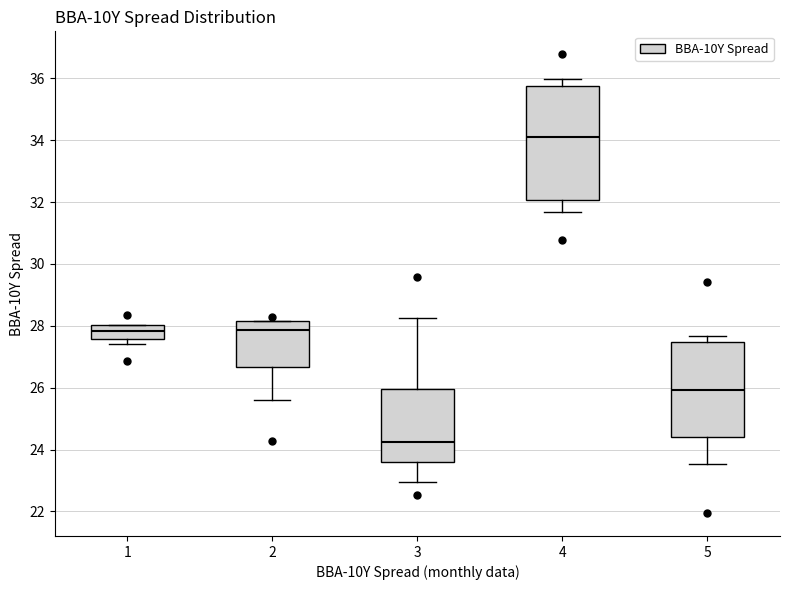

Reading left to right, transcribe this box plot: for each box, give where its median line is, the range the box spans, and where its two whiskers end, as read against the y-axis. The values are not printed on the chart, so give them approximately, as read against the axis.

1: median 27.8, box 27.6 to 28.0, whiskers 27.4 to 28.0
2: median 27.8, box 26.6 to 28.2, whiskers 25.6 to 28.2
3: median 24.2, box 23.6 to 26.0, whiskers 23.0 to 28.2
4: median 34.2, box 32.0 to 35.8, whiskers 31.6 to 36.0
5: median 26.0, box 24.4 to 27.4, whiskers 23.6 to 27.6